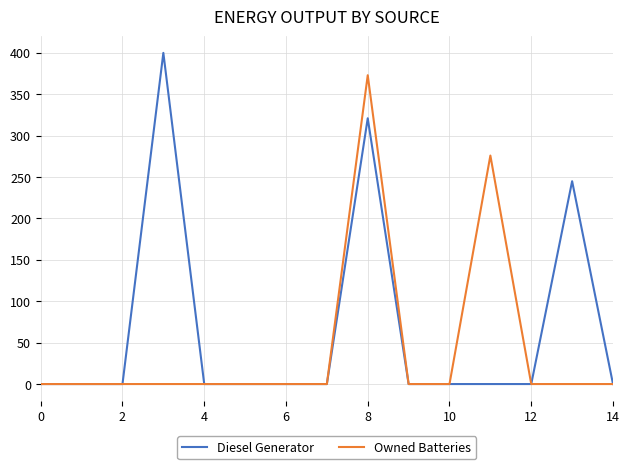

Reading left to right, list all the values displayed in this chart.

Diesel Generator: 0	0	0	400	0	0	0	0	321	0	0	0	0	245	0
Owned Batteries: 0	0	0	0	0	0	0	0	373	0	0	276	0	0	0